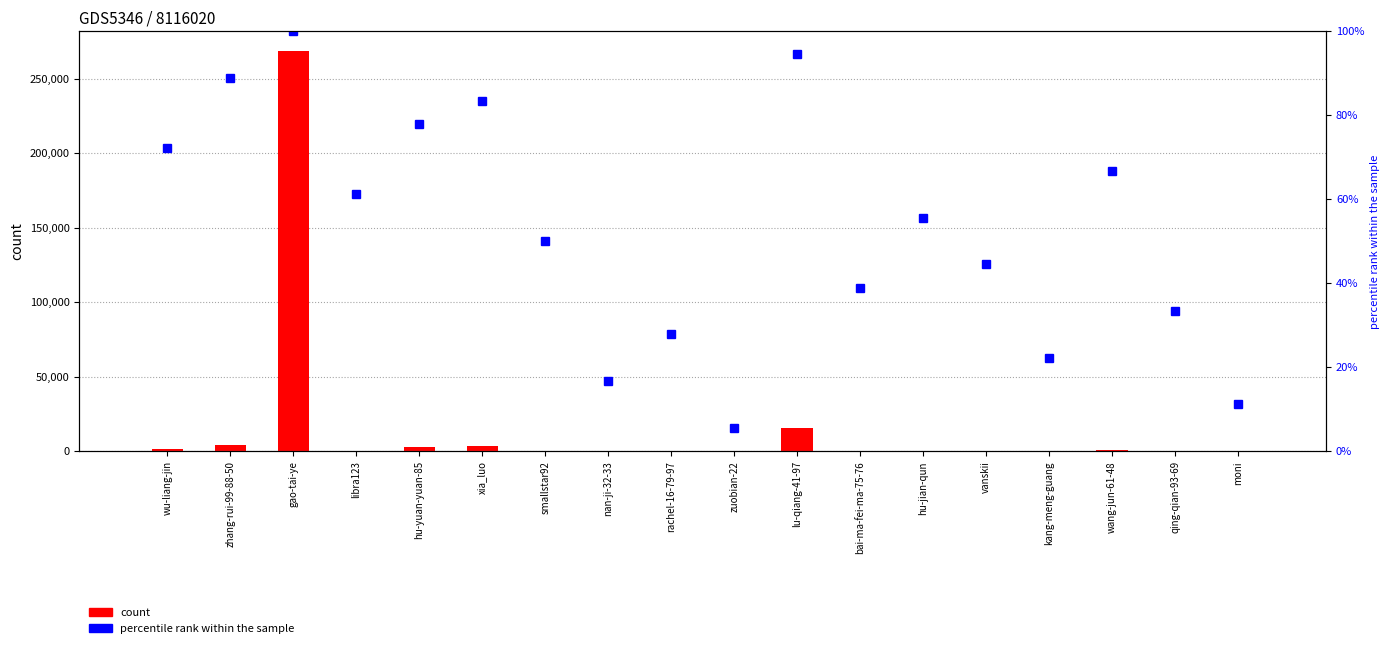

What is the difference between the maximum and minimum values in the percentile rank within the sample series?

94.4